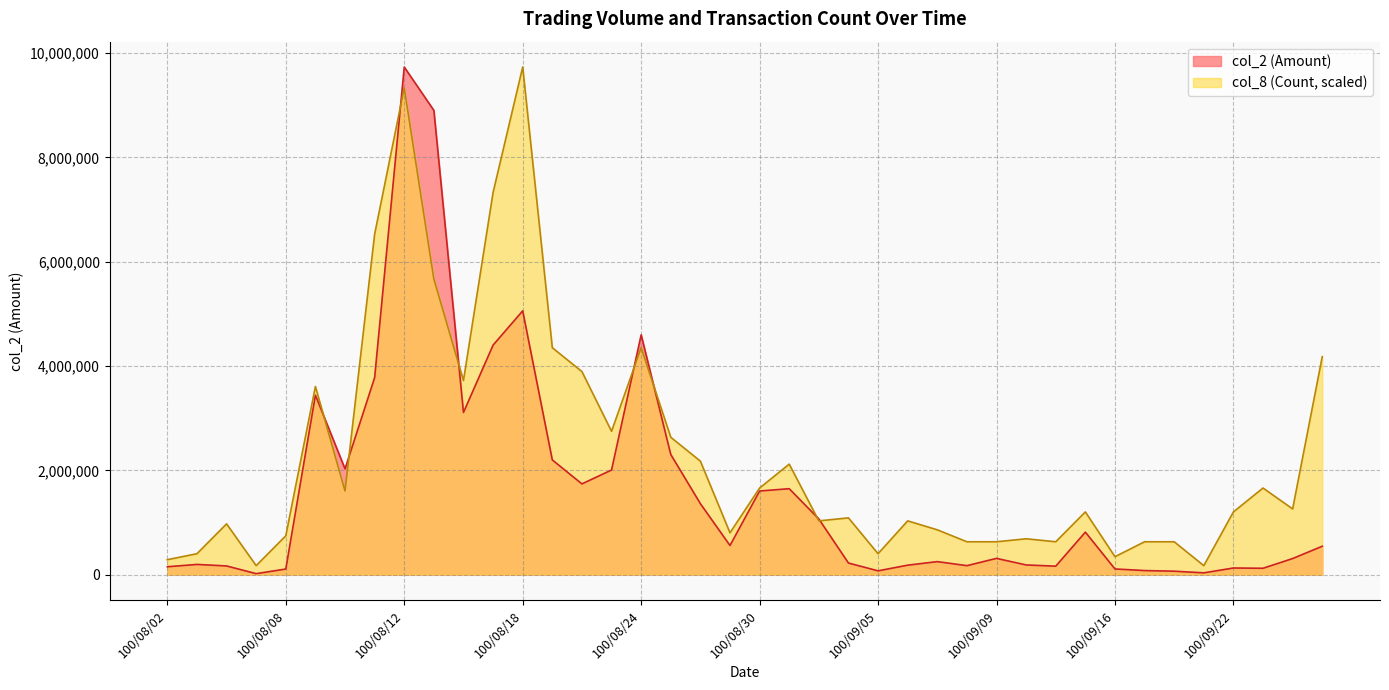

Reading left to right, extract all data points from this chart.

col_2: 150750.0	195170.0	166280.0	18520.0	107250.0	3440270.0	2026960.0	3776920.0	9731720.0	8900980.0	3109340.0	4400310.0	5056950.0	2198680.0	1739560.0	2005480.0	4597420.0	2303640.0	1360410.0	558210.0	1602710.0	1647430.0	1067200.0	222230.0	72380.0	180930.0	248940.0	171930.0	311180.0	185370.0	161810.0	814210.0	108560.0	77540.0	65580.0	33900.0	126660.0	121780.0	308240.0	543990.0
col_8: 286227.1	400717.9	973172.0	171736.2	744190.4	3606460.9	1602871.5	6525976.9	9331002.1	5667295.8	3720951.8	7327412.7	9731720.0	4350651.3	3892688.0	2747779.8	4350651.3	2633288.9	2175325.6	801435.8	1660116.9	2118080.2	1030417.4	1087662.8	400717.9	1030417.4	858681.2	629699.5	629699.5	686944.9	629699.5	1202153.6	343472.5	629699.5	629699.5	171736.2	1202153.6	1660116.9	1259399.1	4178915.1